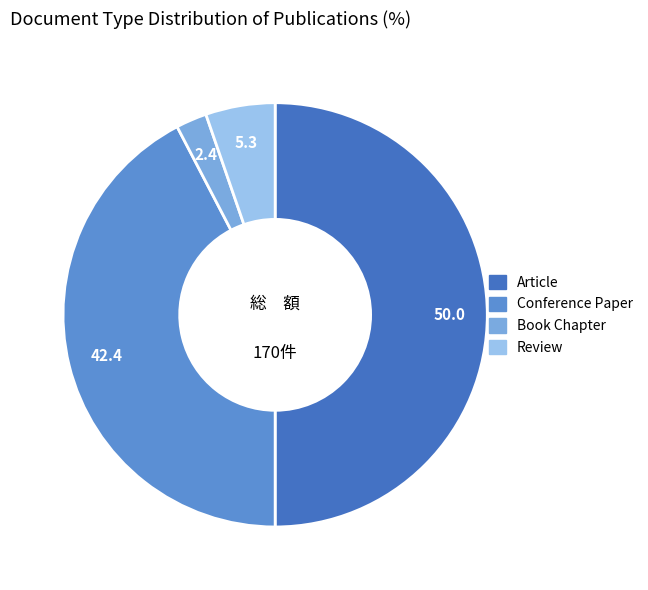

Which category has the biggest portion of the pie?

Article